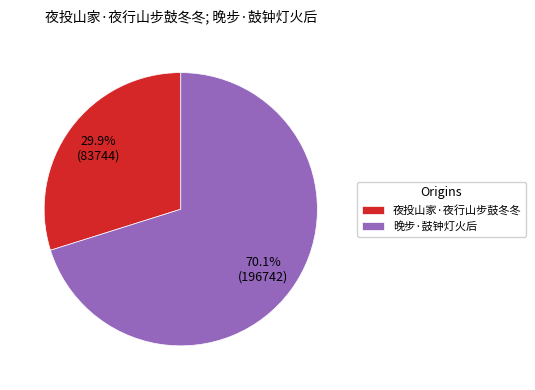

To the nearest percent, what percentage of the pie is 晚步·鼓钟灯火后?

70%